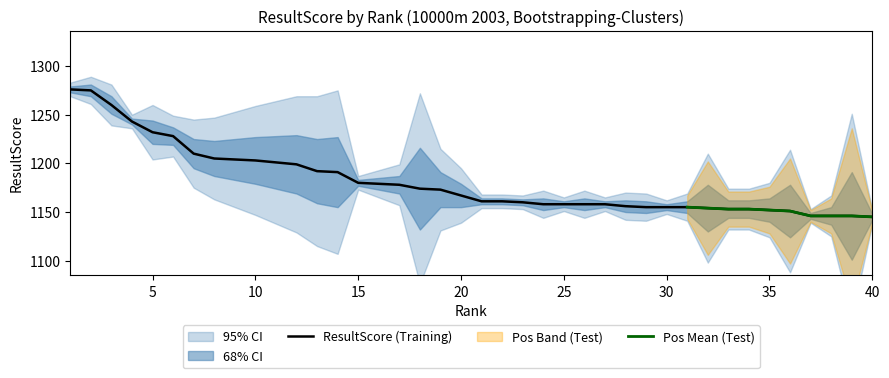

What is the change in value from 15 to 22?

-19